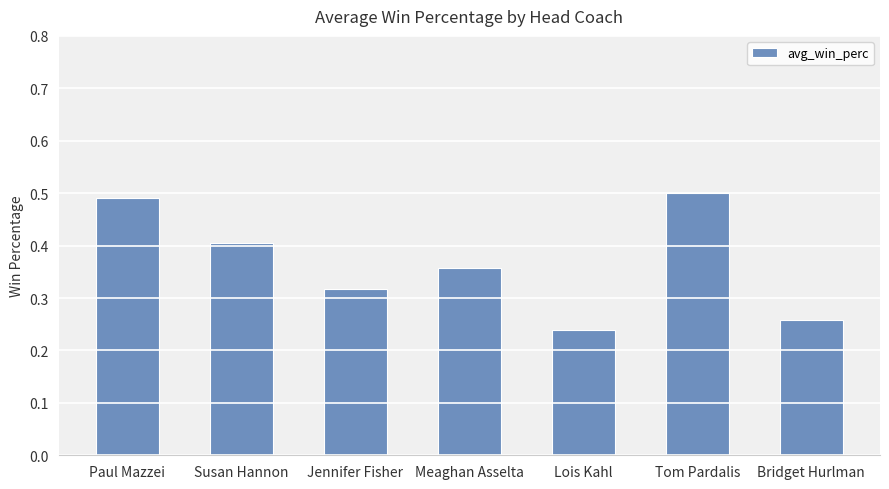

What is the label of the 2nd bar from the left?

Susan Hannon